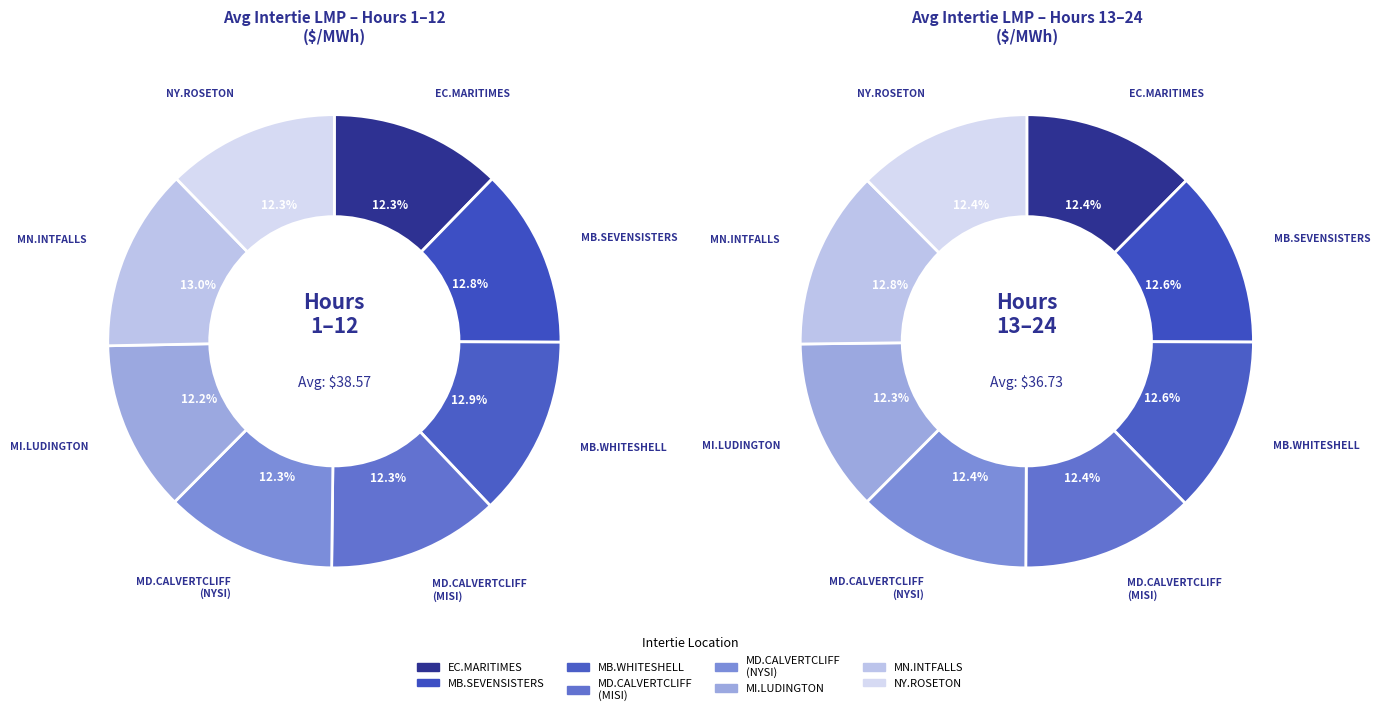

Rank the categories by value from highest to lowest.

MN.INTFALLS_MNSI, MB.WHITESHELL_MBSI, MB.SEVENSISTERS_MBSK, MD.CALVERTCLIFF_MISI, MD.CALVERTCLIFF_NYSI, MI.LUDINGTON_MISI, EC.MARITIMES_NYSI, NY.ROSETON_NYSI